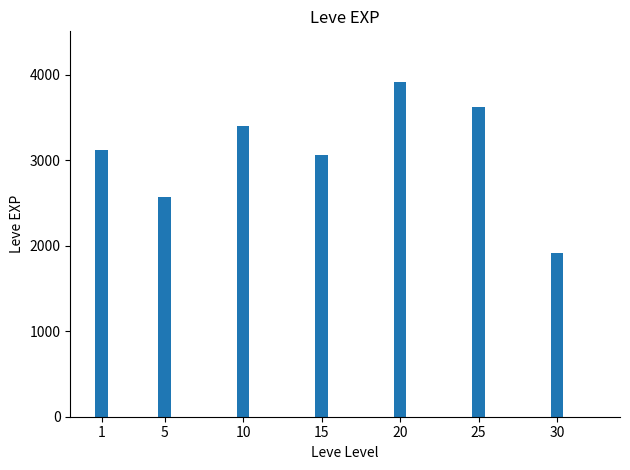

Count the values in the range 2570 to 3620.

5